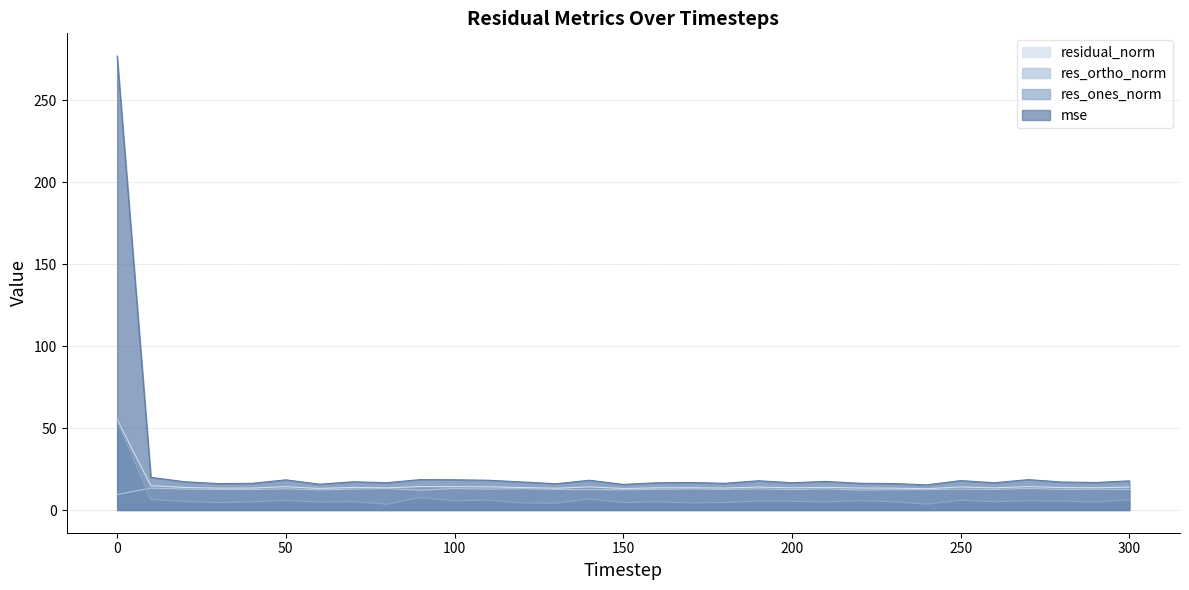

How many values in the residual_norm series exceed 13?

30